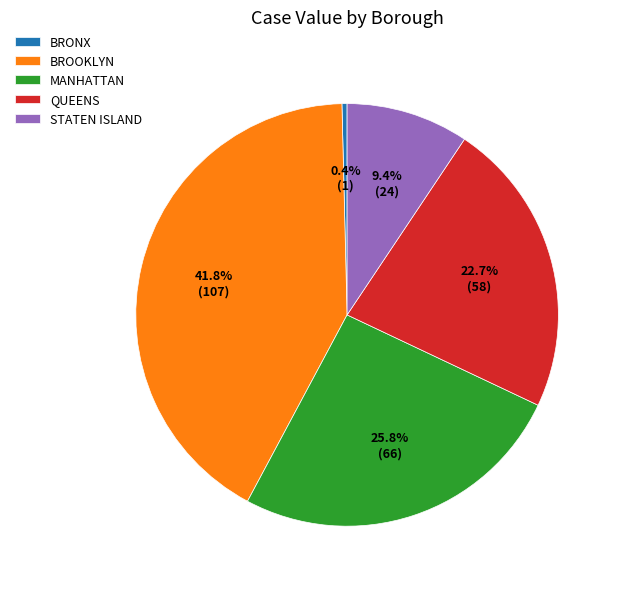

Does STATEN ISLAND represent more than half of the total?

No